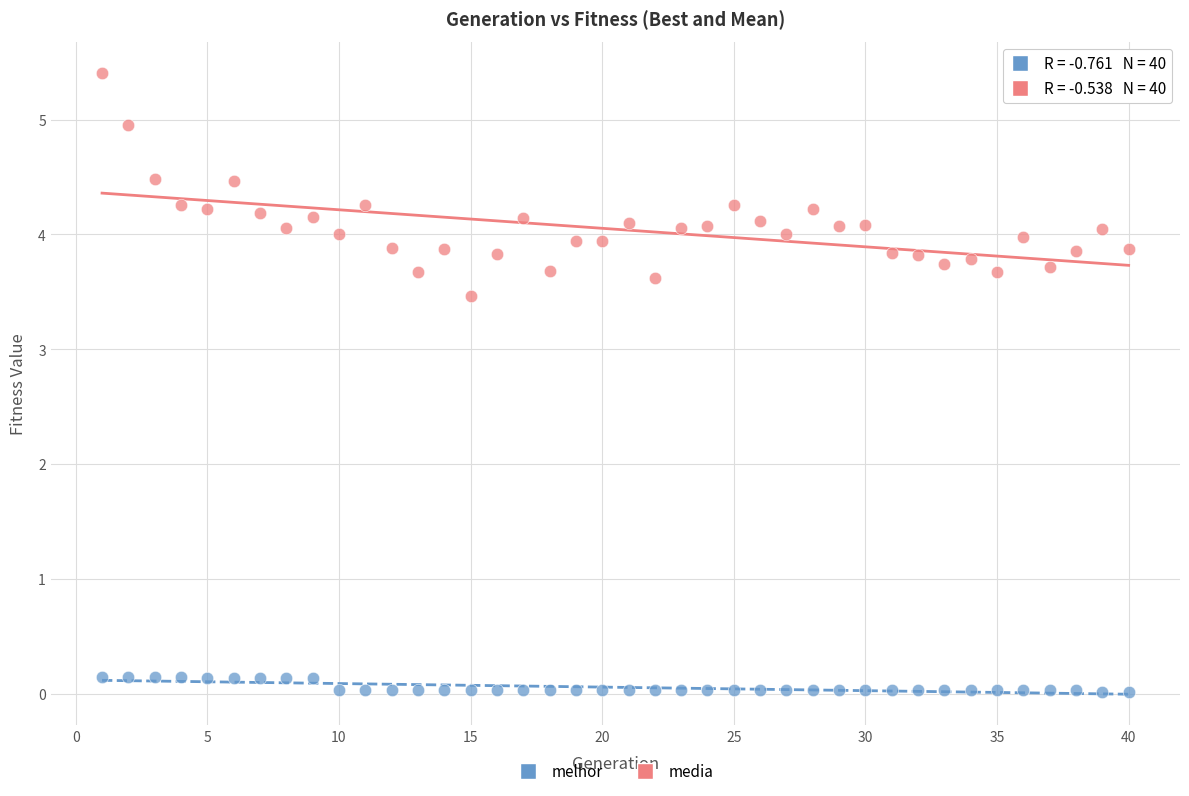

Which series has the widest spread of Y values?

media